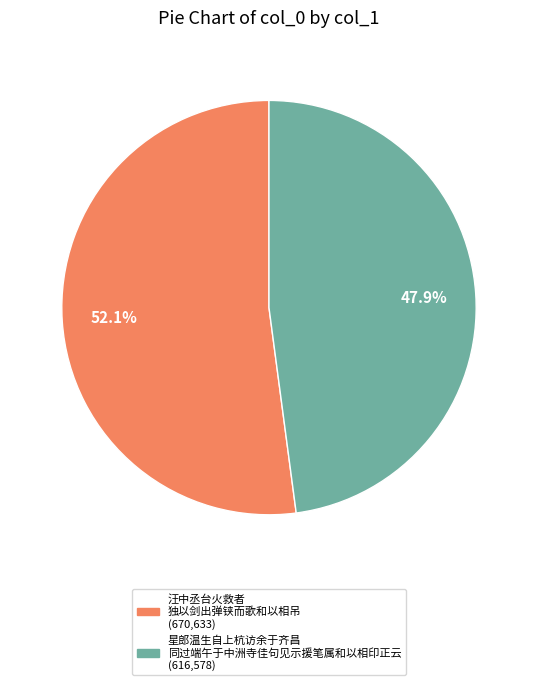

Does any single category account for the majority?

Yes